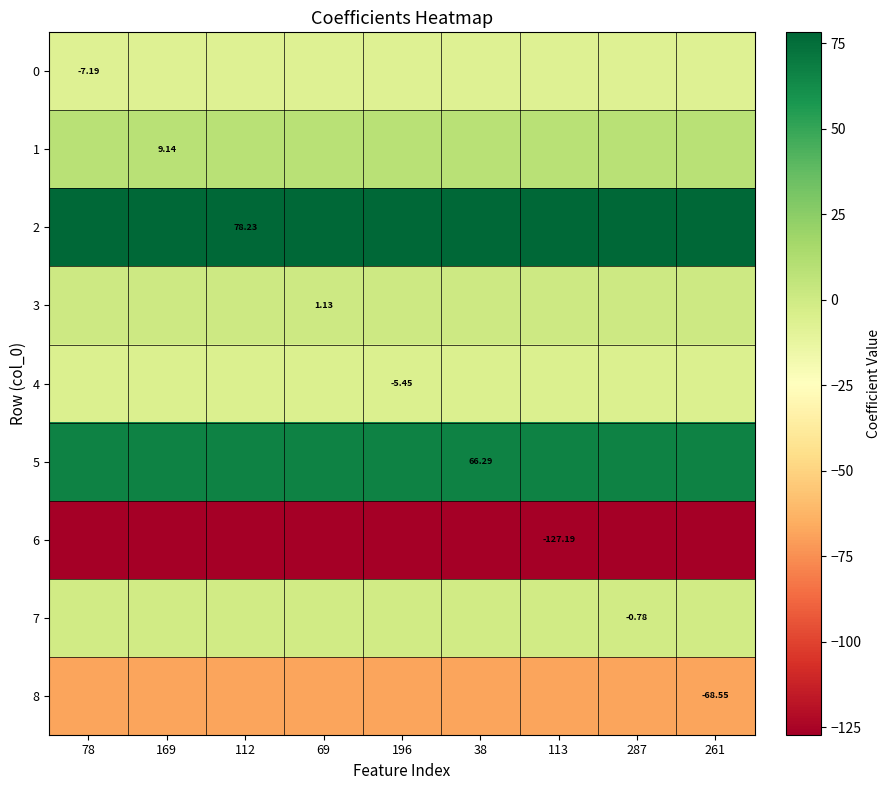

Is it true that 0 equals -7.2 at 261?

True